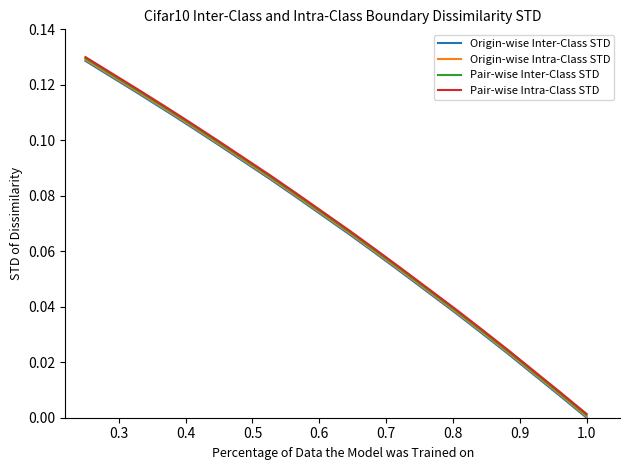

What are all the series names shown in the legend?

Origin-wise Inter-Class STD, Origin-wise Intra-Class STD, Pair-wise Inter-Class STD, Pair-wise Intra-Class STD